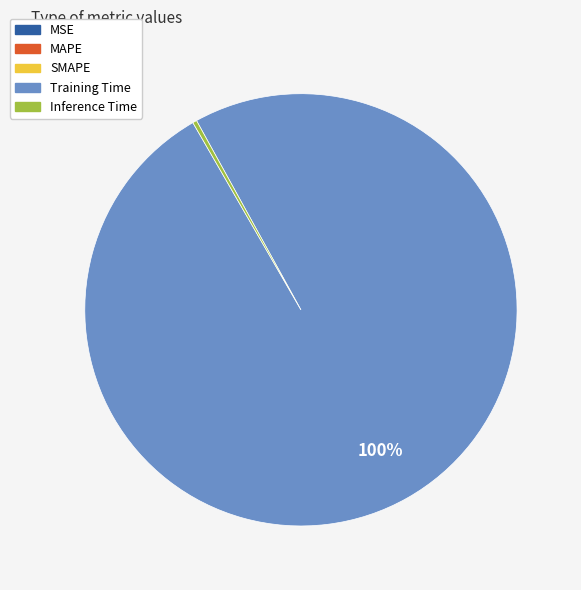

Is it true that Inference Time is 6% of the pie?

False